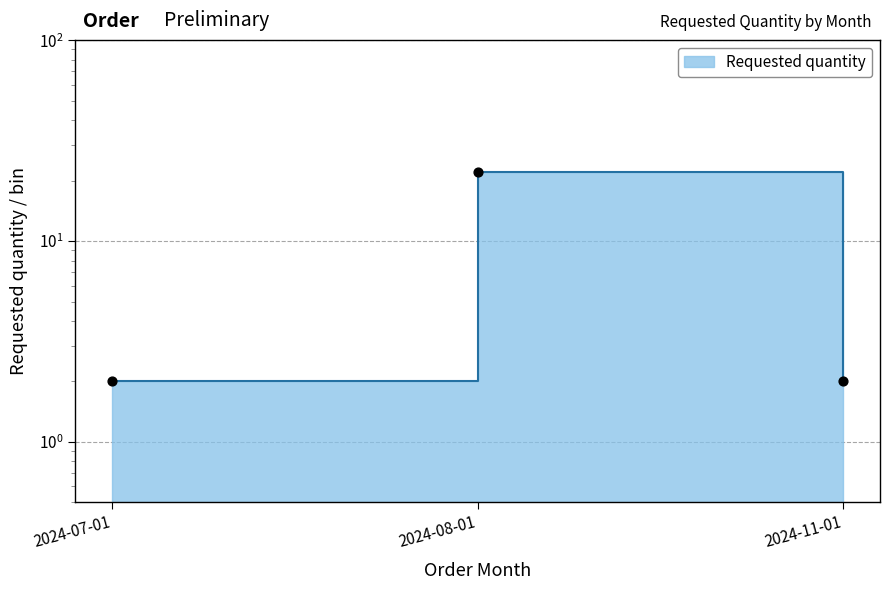

What is the ratio of the value at 2024-11-01 to the value at 2024-07-01?

1.0